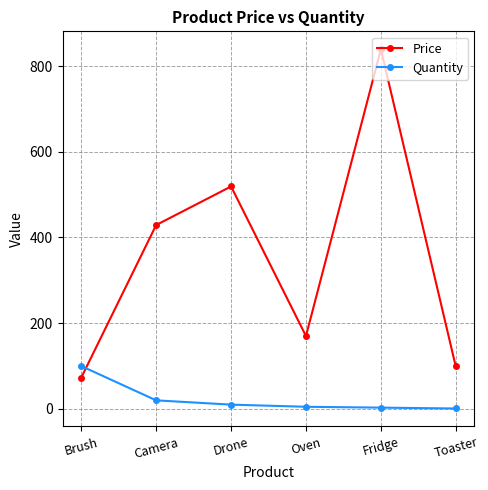

At which category does the chart reach its peak across all series?

Fridge